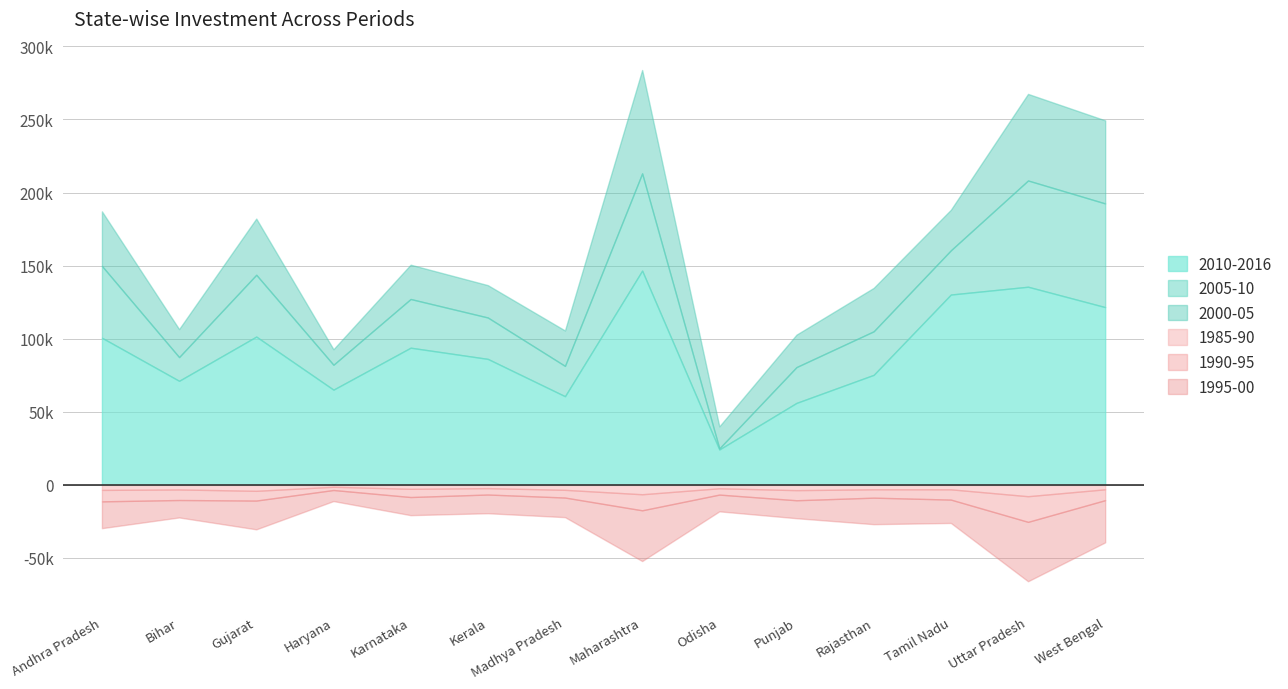

Count the number of data series in this chart.

6